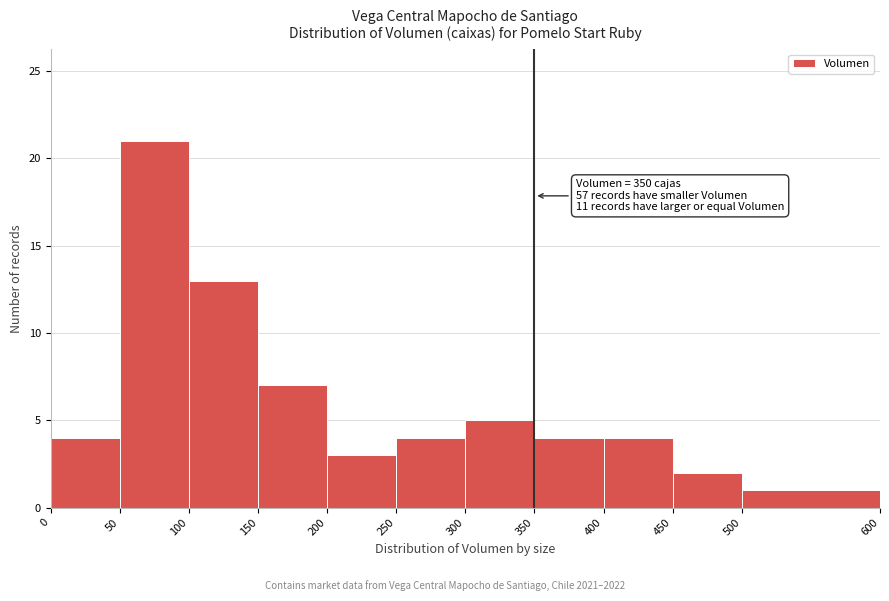

Over which range of the x-axis is the bar tallest?

50 to 100